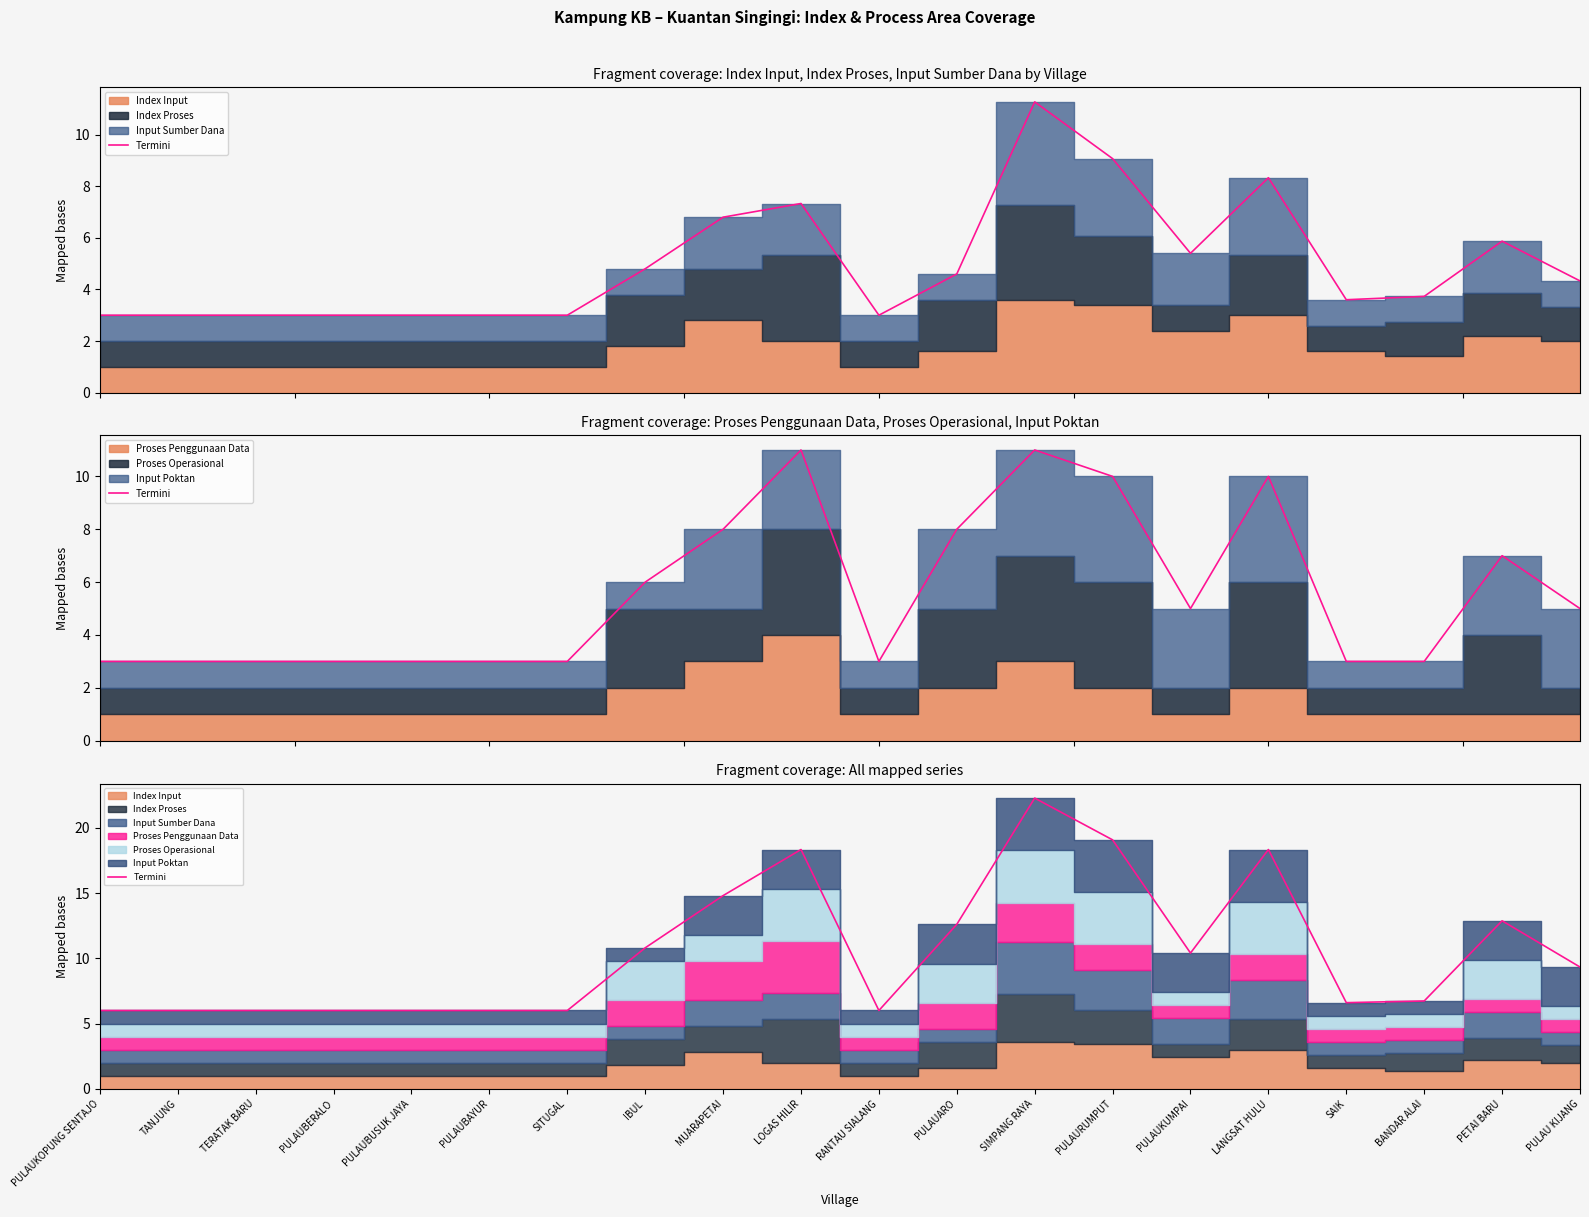

Is it true that the value at PULAU KIJANG is 9.3?

True